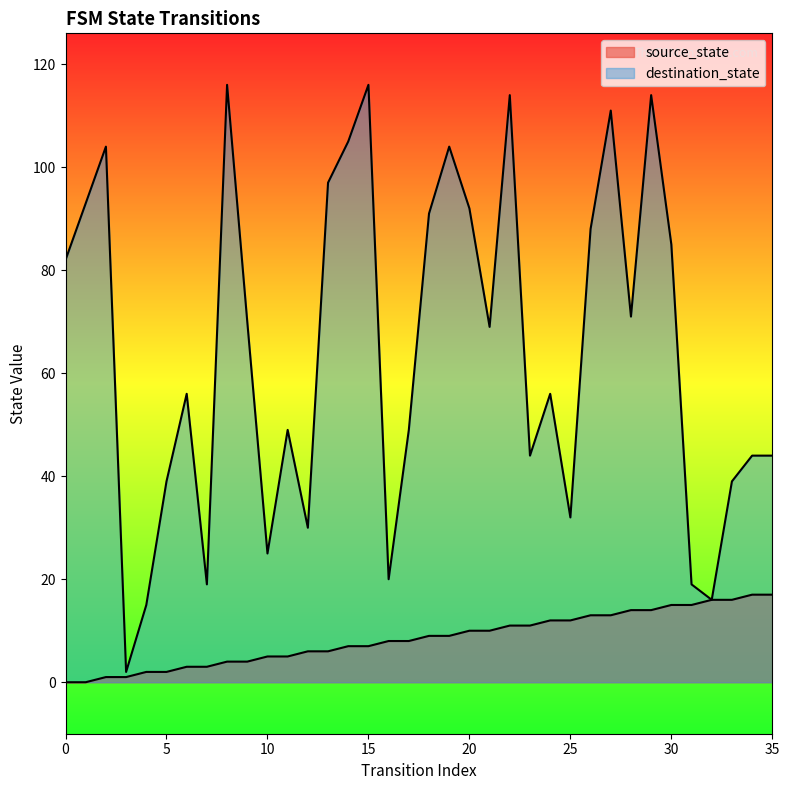

Rank the categories by destination_state value from lowest to highest.

3, 4, 32, 7, 31, 16, 10, 12, 25, 5, 33, 23, 34, 35, 11, 17, 6, 24, 21, 9, 28, 0, 30, 26, 18, 20, 1, 13, 2, 19, 14, 27, 22, 29, 8, 15